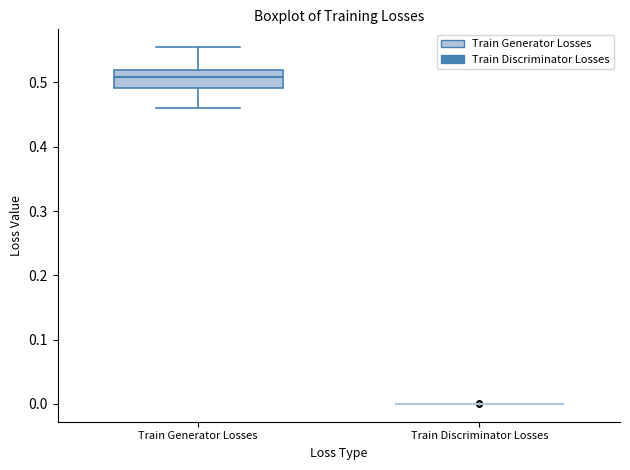

Reading left to right, read every box against the y-axis: the position of its median line, the range the box covers, and the ends of its whiskers. The values are not printed on the chart, so give them approximately, as read against the axis.

Train Generator Losses: median 0.51, box 0.49 to 0.52, whiskers 0.46 to 0.55
Train Discriminator Losses: box collapsed to a line at 0.00, whiskers 0.00 to 0.00